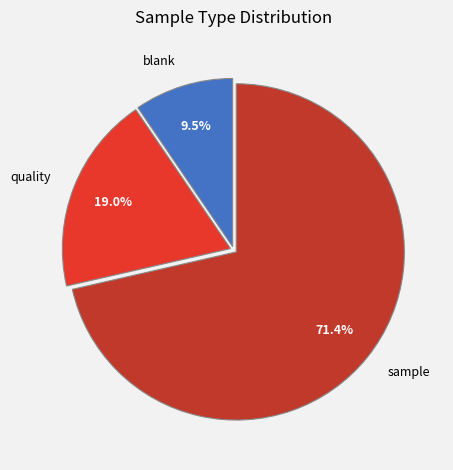

To the nearest percent, what is the combined percentage of sample and quality?

90%